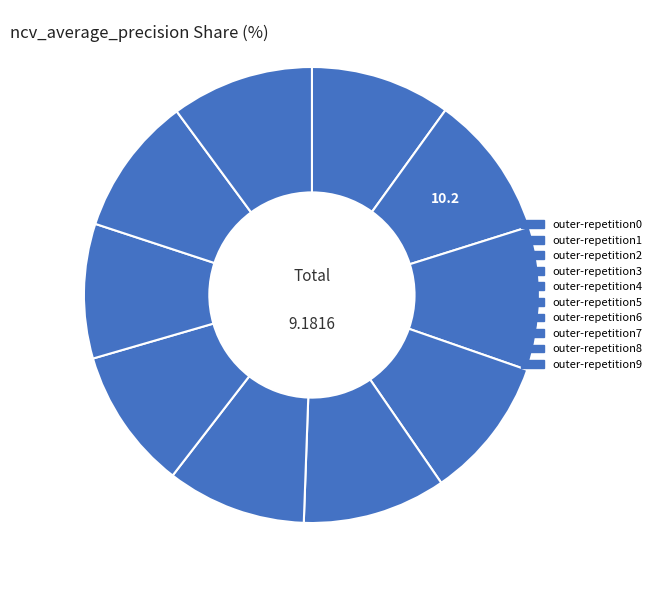

Is it true that outer-repetition7 is 10% of the pie?

True